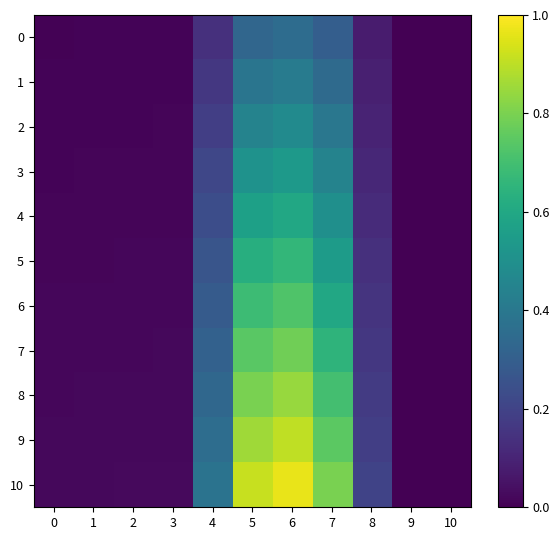

Reading right to left, transcribe all the data shown in this chart.

0: 10=0.0	9=0.0	8=0.1	7=0.3	6=0.4	5=0.3	4=0.1	3=0.0	2=0.0	1=0.0	0=0.0
1: 10=0.0	9=0.0	8=0.1	7=0.3	6=0.4	5=0.4	4=0.2	3=0.0	2=0.0	1=0.0	0=0.0
2: 10=0.0	9=0.0	8=0.1	7=0.4	6=0.5	5=0.4	4=0.2	3=0.0	2=0.0	1=0.0	0=0.0
3: 10=0.0	9=0.0	8=0.1	7=0.4	6=0.5	5=0.5	4=0.2	3=0.0	2=0.0	1=0.0	0=0.0
4: 10=0.0	9=0.0	8=0.1	7=0.5	6=0.6	5=0.6	4=0.2	3=0.0	2=0.0	1=0.0	0=0.0
5: 10=0.0	9=0.0	8=0.1	7=0.5	6=0.7	5=0.6	4=0.3	3=0.0	2=0.0	1=0.0	0=0.0
6: 10=0.0	9=0.0	8=0.1	7=0.6	6=0.7	5=0.7	4=0.3	3=0.0	2=0.0	1=0.0	0=0.0
7: 10=0.0	9=0.0	8=0.2	7=0.6	6=0.8	5=0.7	4=0.3	3=0.0	2=0.0	1=0.0	0=0.0
8: 10=0.0	9=0.0	8=0.2	7=0.7	6=0.8	5=0.8	4=0.3	3=0.0	2=0.0	1=0.0	0=0.0
9: 10=0.0	9=0.0	8=0.2	7=0.7	6=0.9	5=0.9	4=0.4	3=0.0	2=0.0	1=0.0	0=0.0
10: 10=0.0	9=0.0	8=0.2	7=0.8	6=1.0	5=0.9	4=0.4	3=0.0	2=0.0	1=0.0	0=0.0